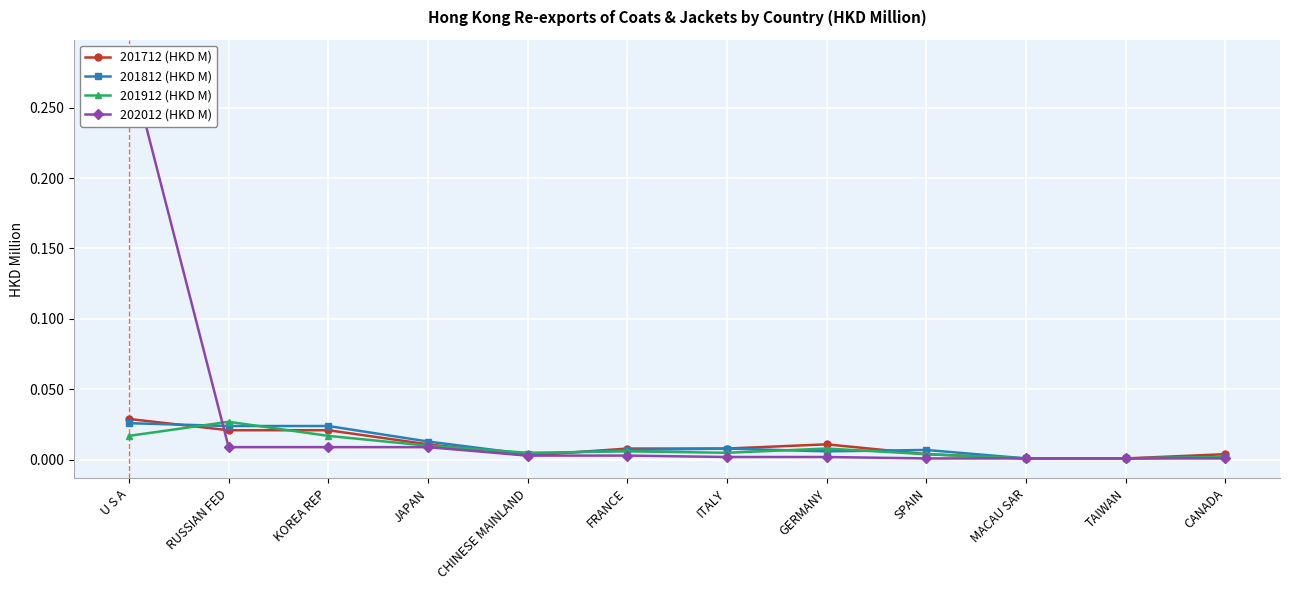

The value of 201812 (HKD M) at MACAU SAR is 0.0. True or false?

True